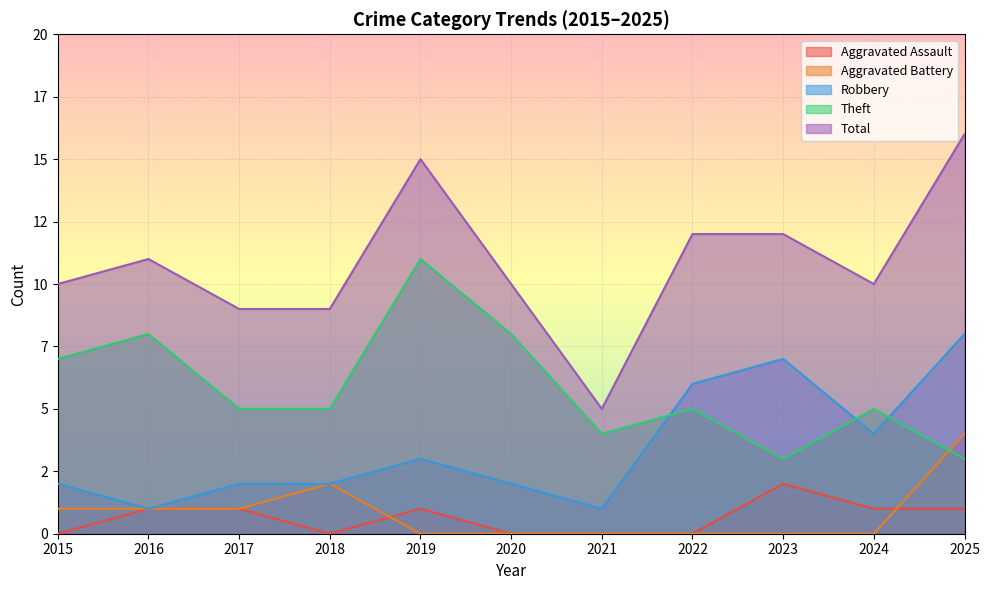

At how many categories does at least one series exceed 3?

11